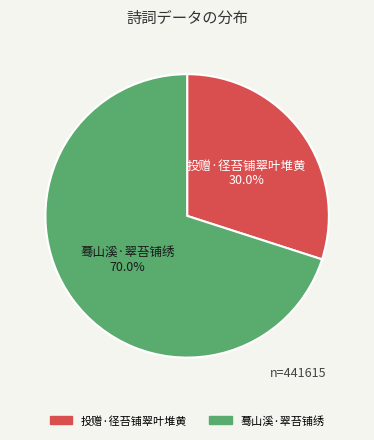

To the nearest percent, what is the difference between the 蓦山溪·翠苔铺绣 and 投赠·径苔铺翠叶堆黄 slice percentages?

40%